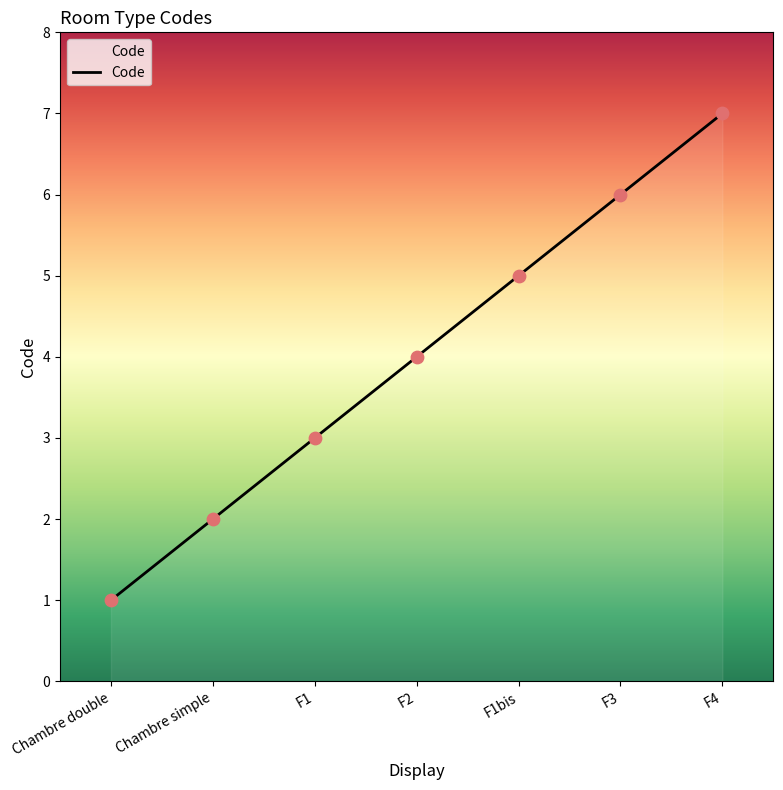

Between F1bis and F2, which is larger?

F1bis